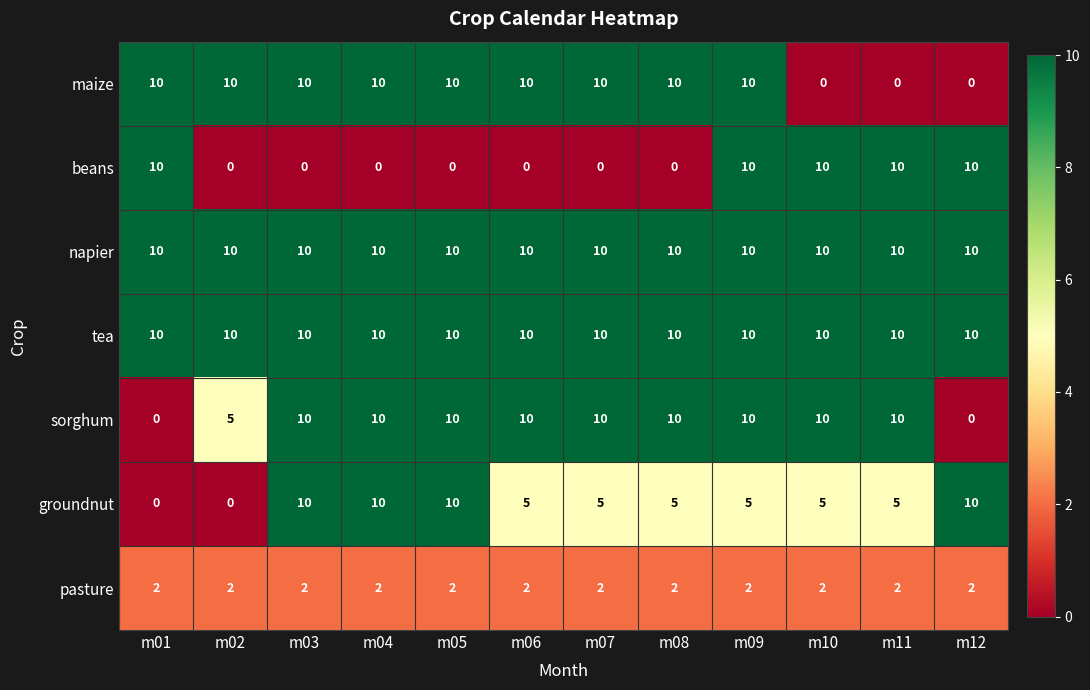

What is the difference between the maximum and second lowest values in the groundnut series?

10